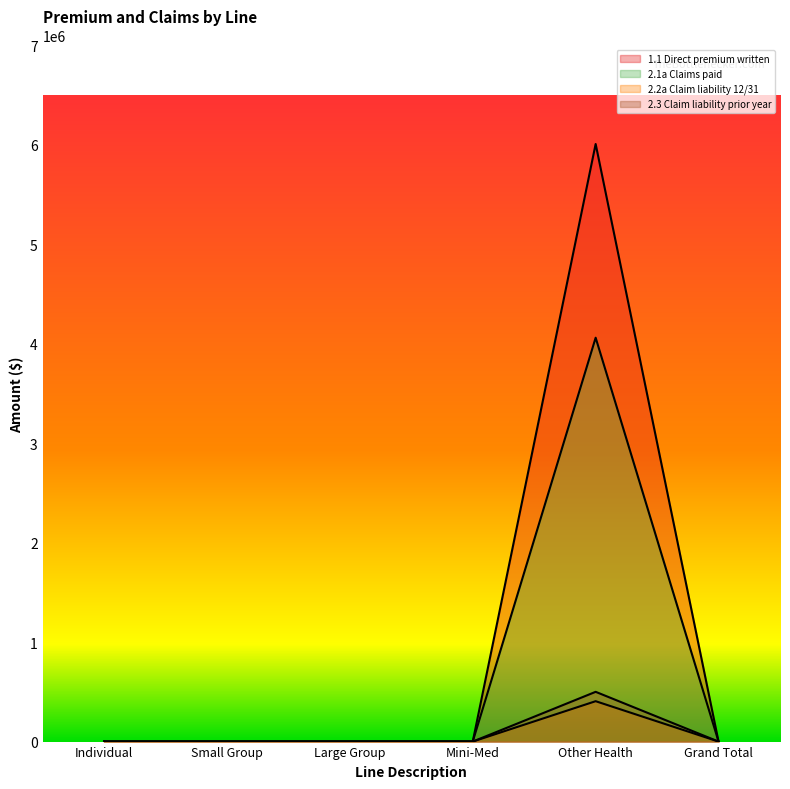

True or false: 2.2a Claim liability 12/31 has a value of 406135 at Other Health.

True